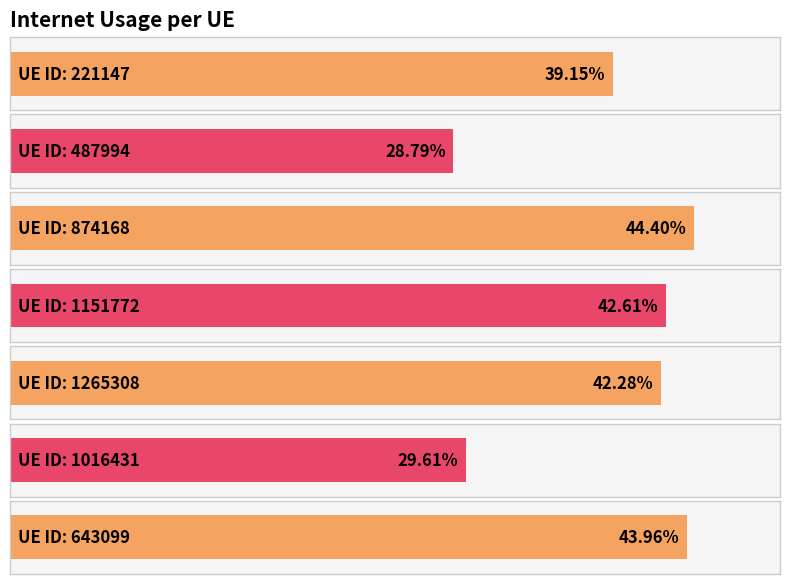

Reading left to right, transcribe all the data shown in this chart.

221147=0.4	487994=0.3	874168=0.4	1151772=0.4	1265308=0.4	1016431=0.3	643099=0.4